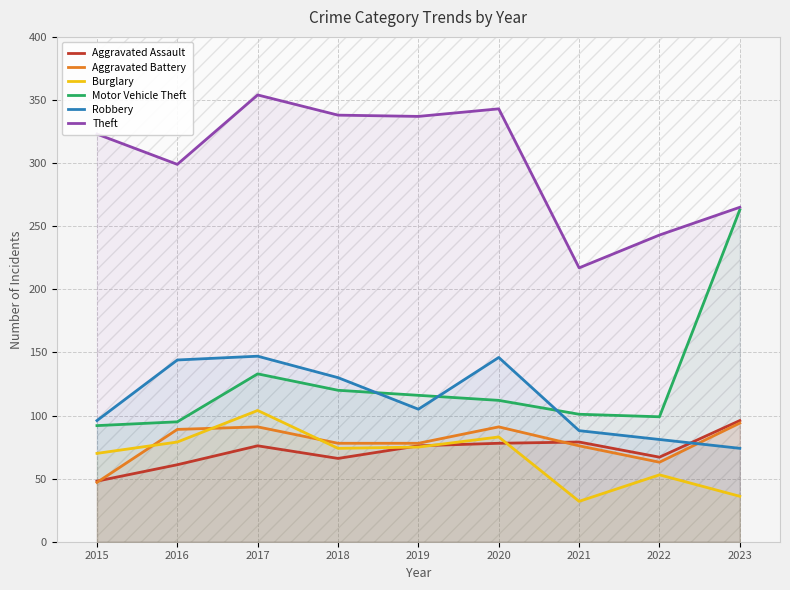

What is the highest value of the Burglary series?

104